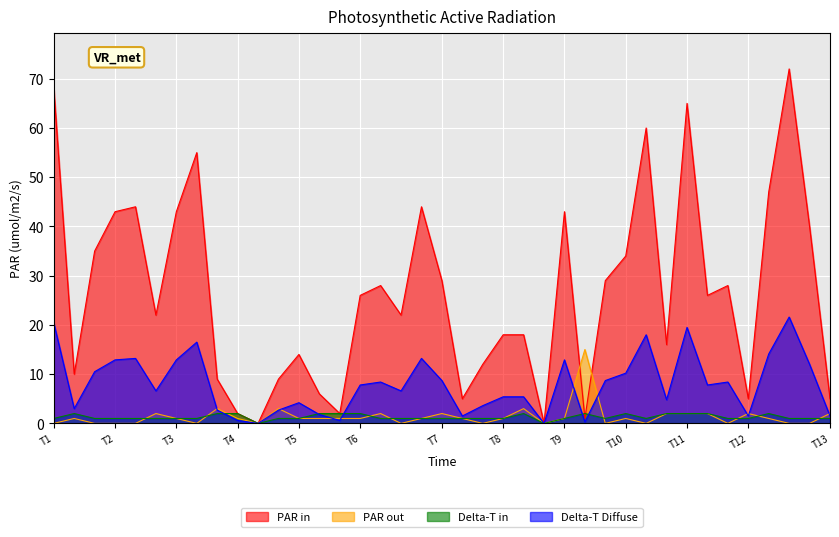

Does the chart display data point markers on the line(s)?

No